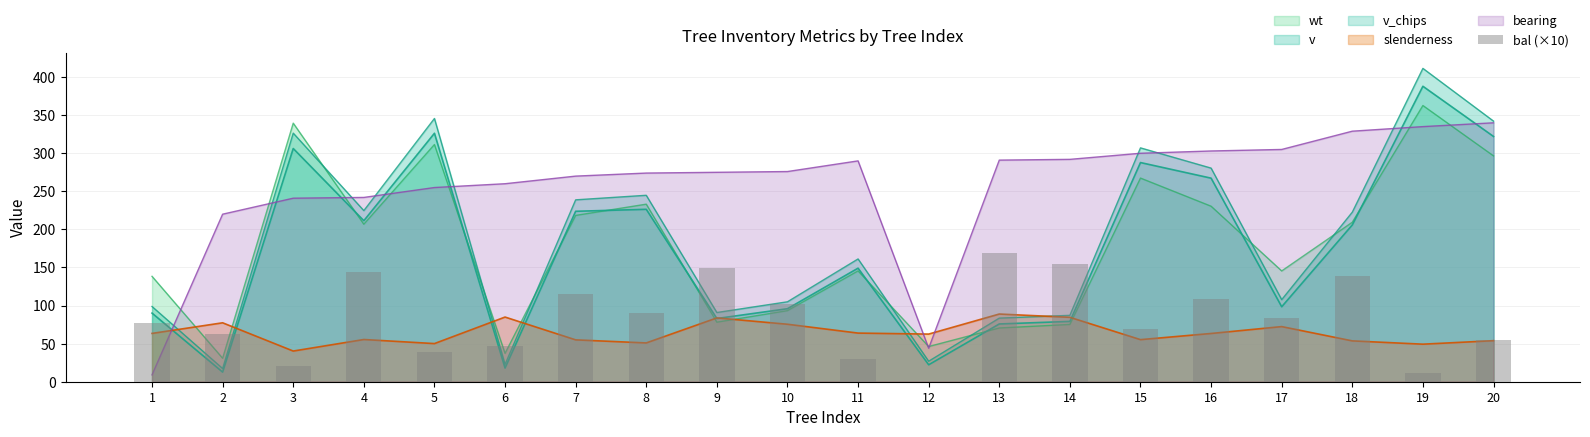

Where is the data nearest to the value 84?

17